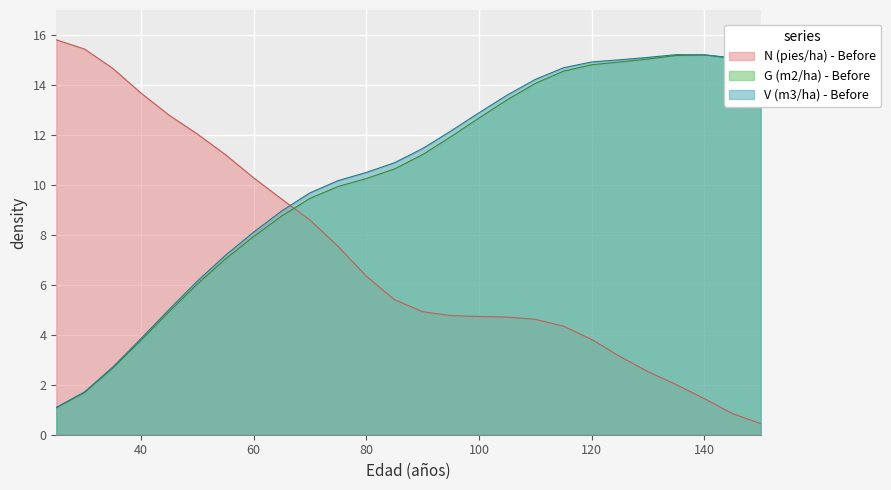

What are all the series names shown in the legend?

N (pies/ha) - Before, G (m2/ha) - Before, V (m3/ha) - Before